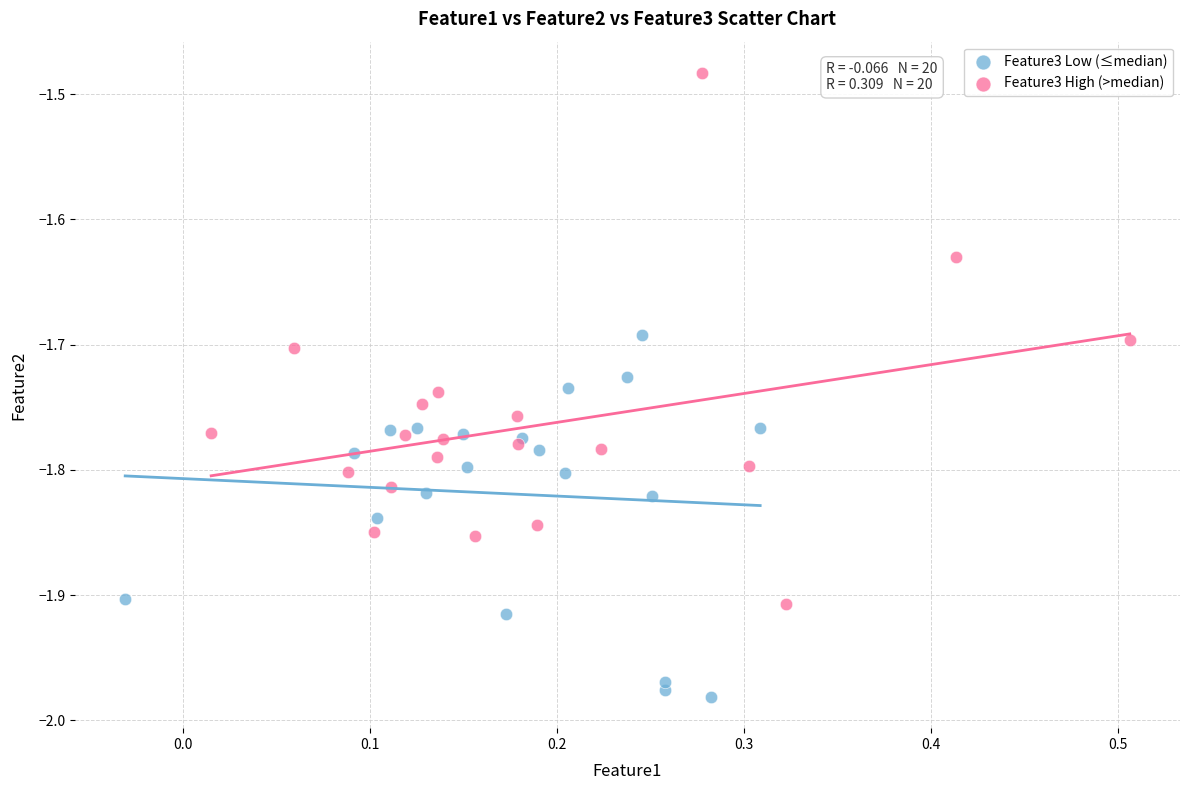

Which series reaches the minimum Y coordinate?

Feature3 Low (≤median)